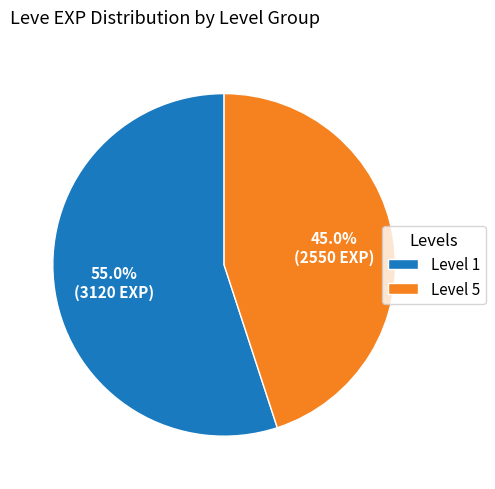

Between Level 1 and Level 5, which is larger?

Level 1